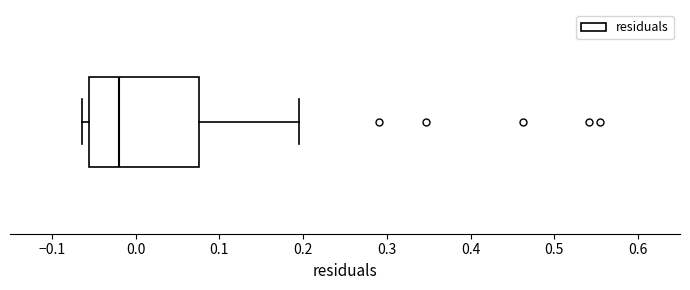

Transcribe this box plot: give where the median line is, the range the box spans, and where the two whiskers end, as read against the x-axis. The values are not printed on the chart, so give them approximately, as read against the axis.

median -0.02, box -0.06 to 0.08, whiskers -0.06 (just left of the box's left edge) to 0.20